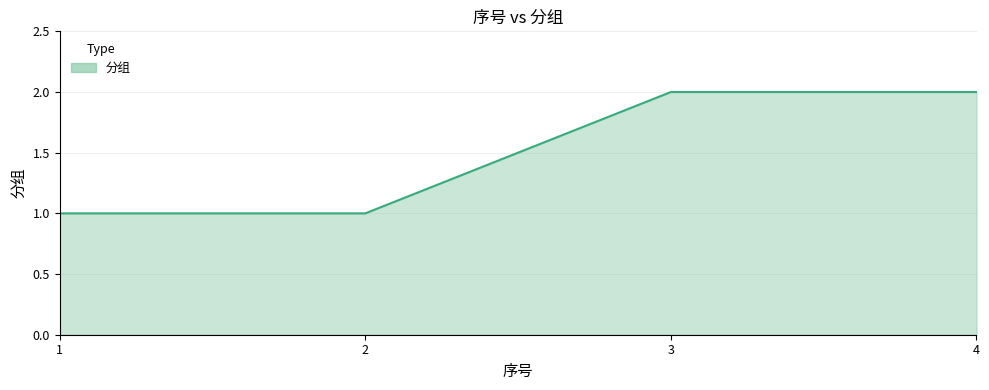

What value does the data have at 2?

1